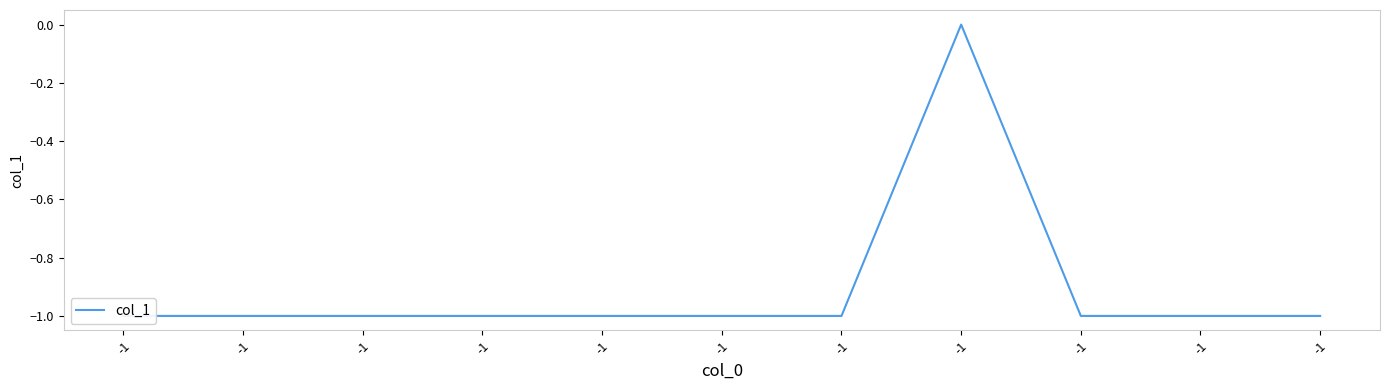

Reading left to right, what are all the values shown in this chart?

-1	-1	-1	-1	-1	-1	-1	0	-1	-1	-1